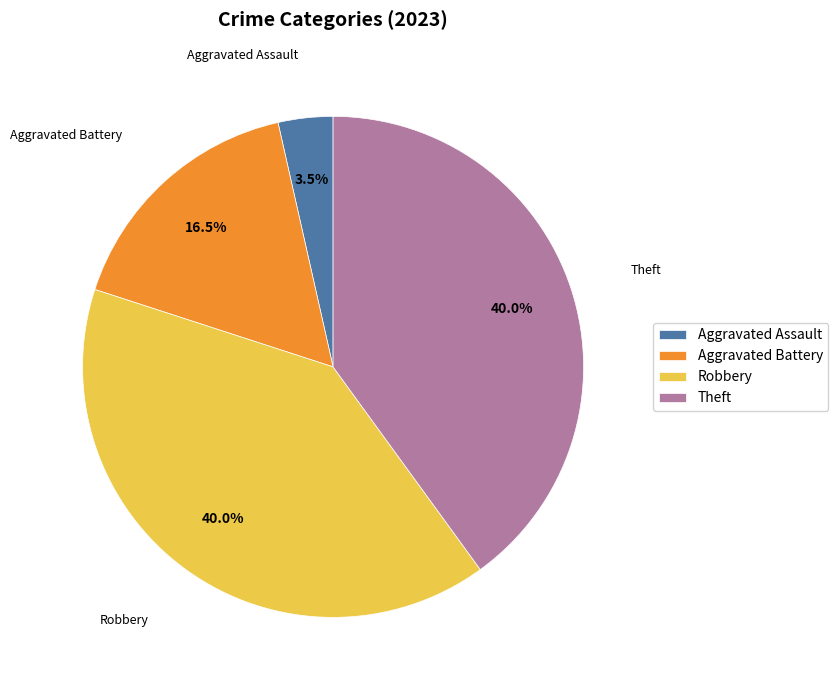

What is the ratio of the value at Theft to the value at Robbery?

1.0